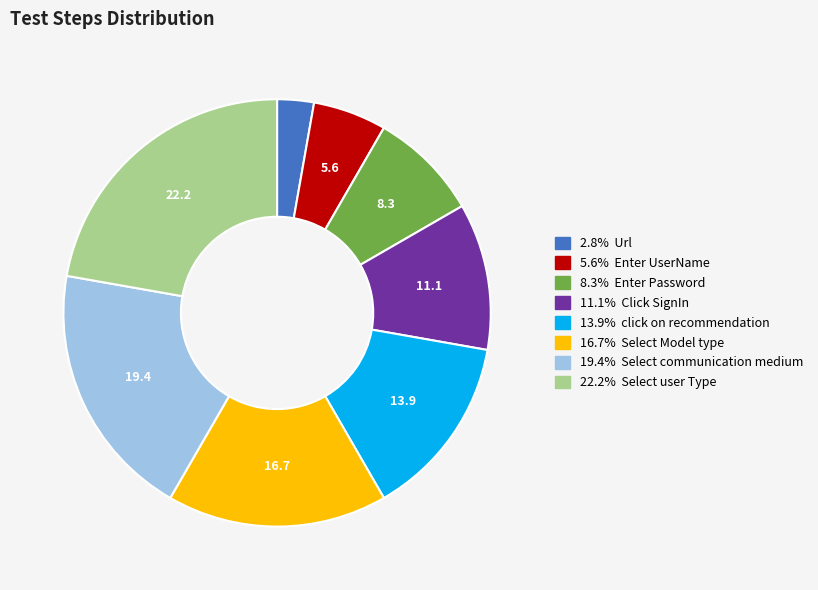

How many segments does this pie chart have?

8